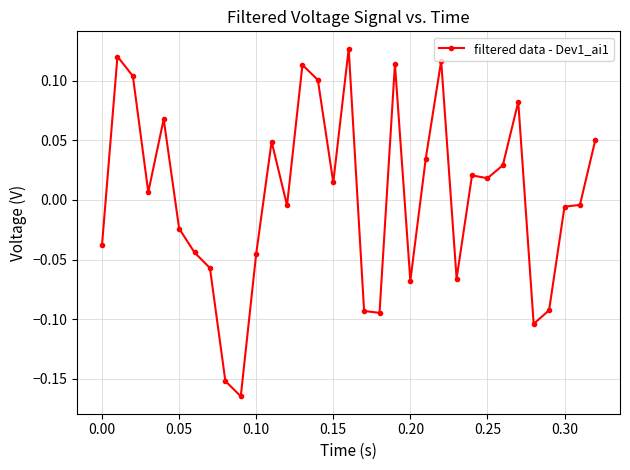

True or false: there are more than 2 points higher than both neighbors.

True